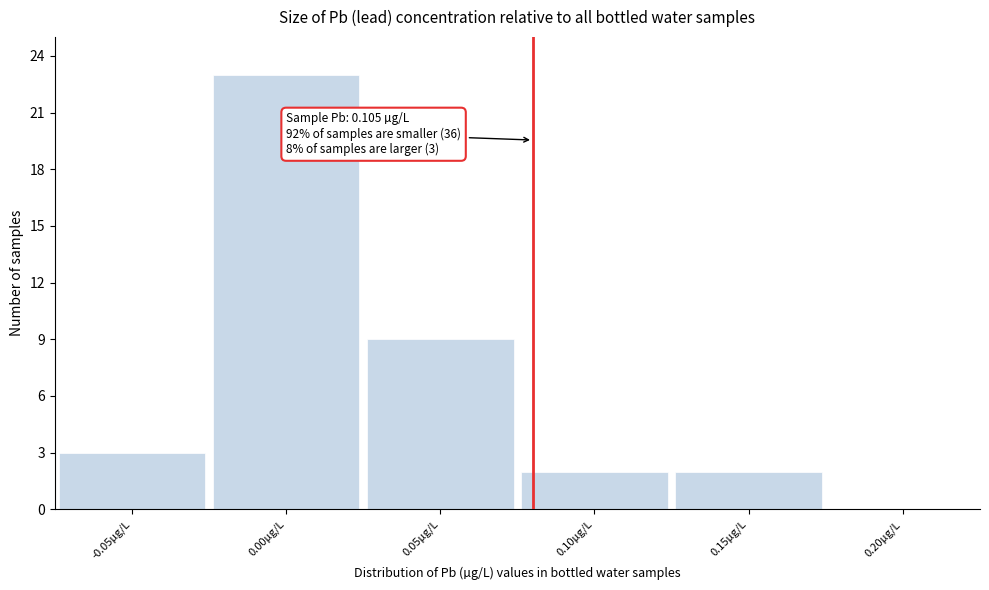

Reading right to left, extract all data points from this chart.

0.20µg/L=0	0.15µg/L=2	0.10µg/L=2	0.05µg/L=9	0.00µg/L=23	-0.05µg/L=3